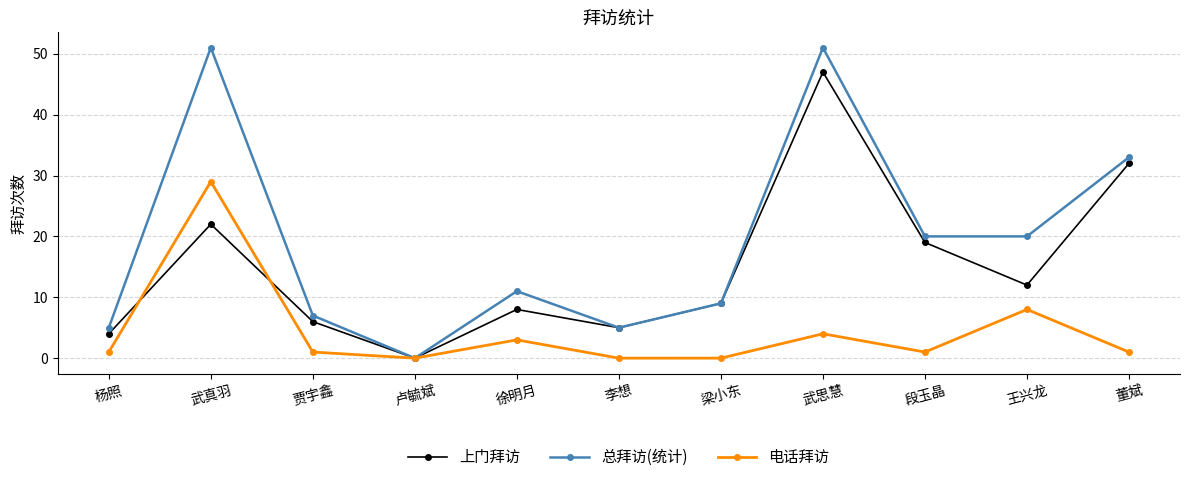

Is it true that 上门拜访 equals 32 at 武真羽?

False